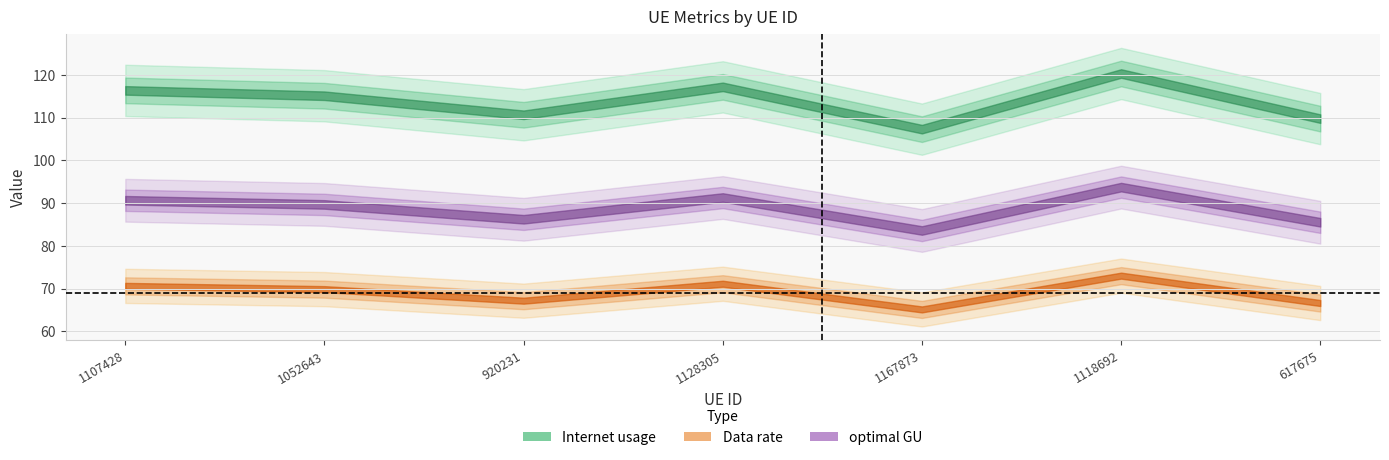

True or false: Internet usage and Data rate intersect in this chart.

False